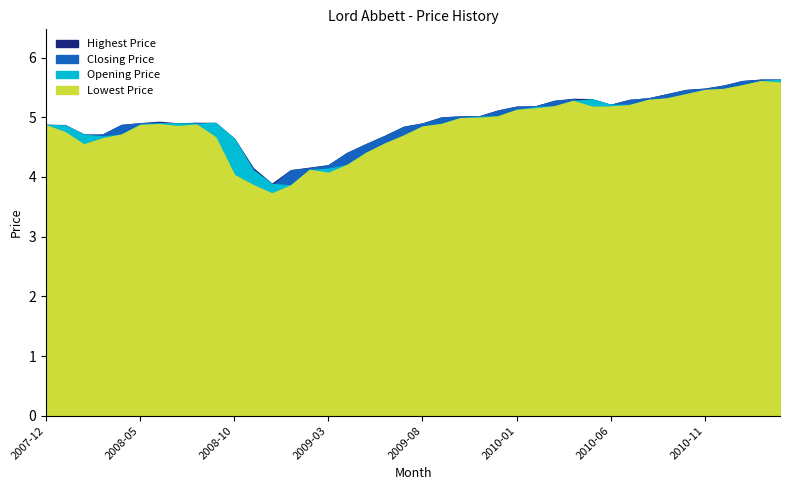

True or false: Lowest Price and Highest Price cross at least once.

False